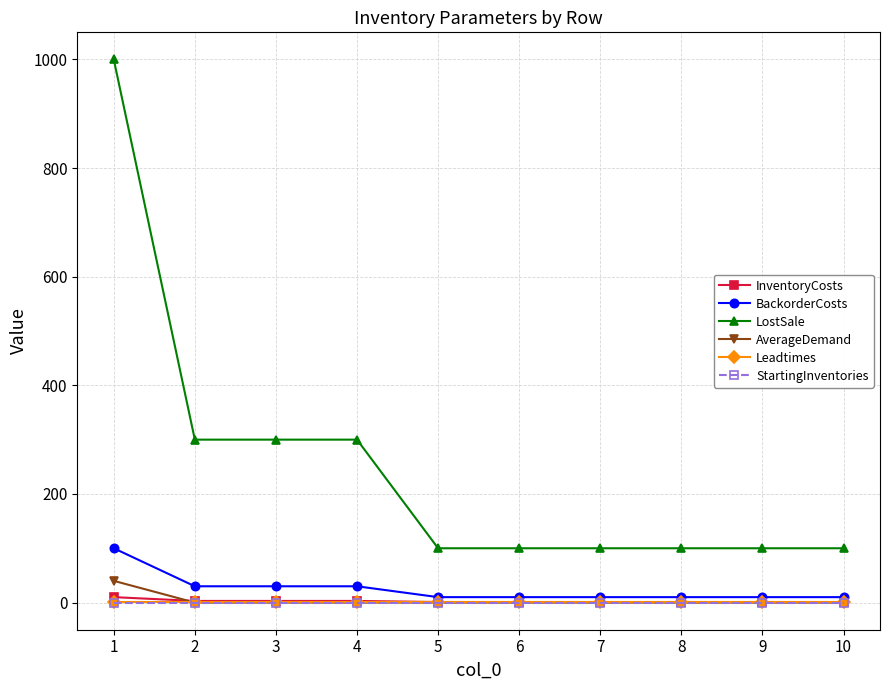

Which series has the largest total across all categories?

LostSale